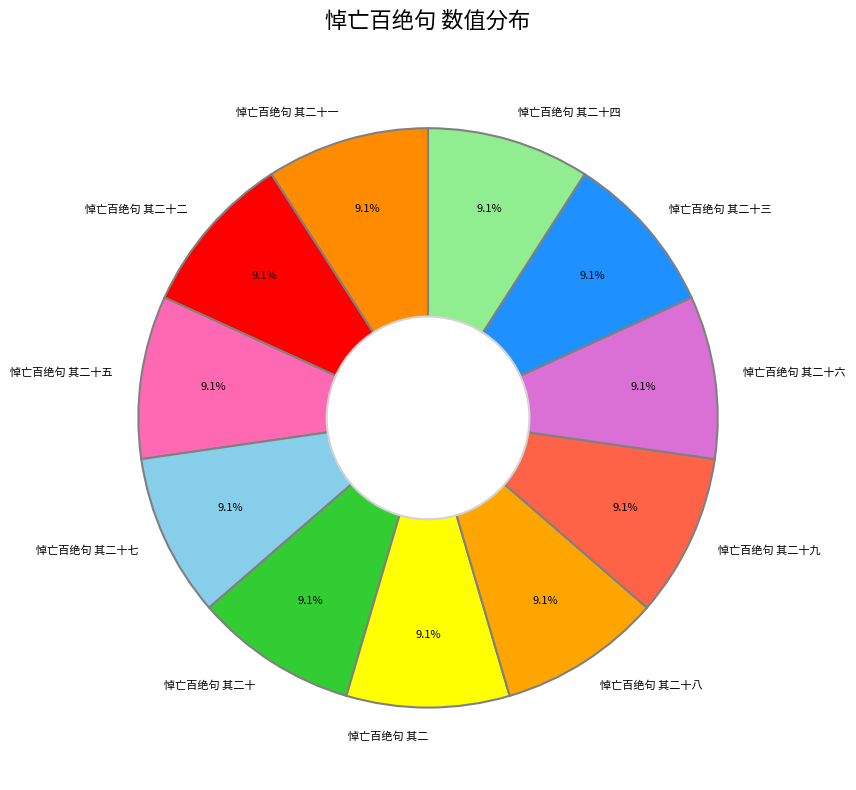

How much of the chart is everything except 悼亡百绝句 其二十四?

90.9%